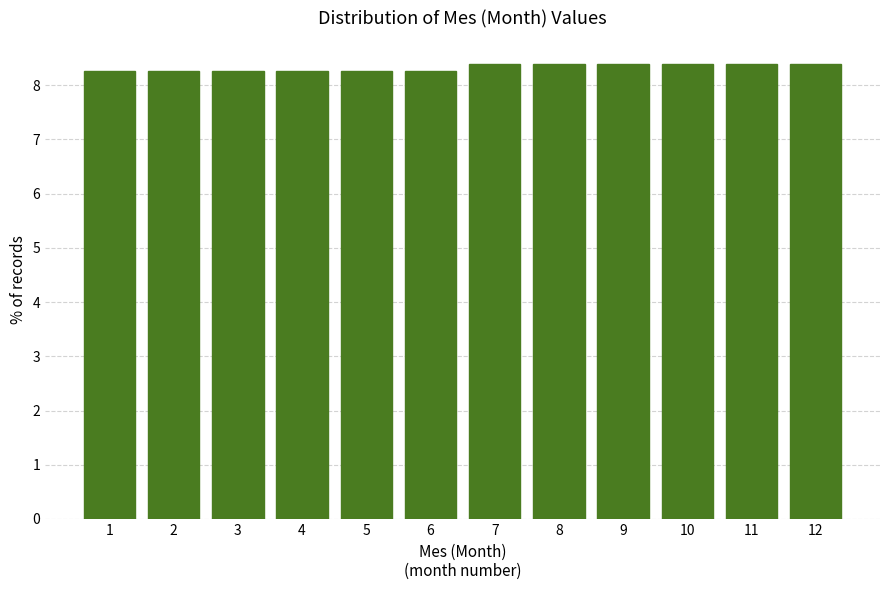

What is the height of the bar covering 6.5 to 7.5 on the x-axis? The values are not printed on the chart, so give them approximately, as read against the axis.

8.4